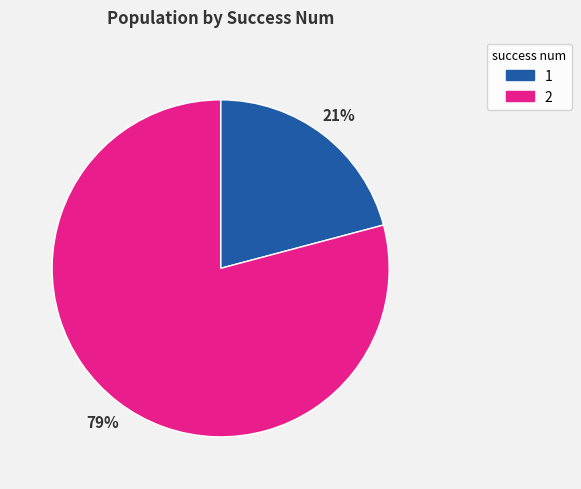

Between 1 and 2, which is larger?

2